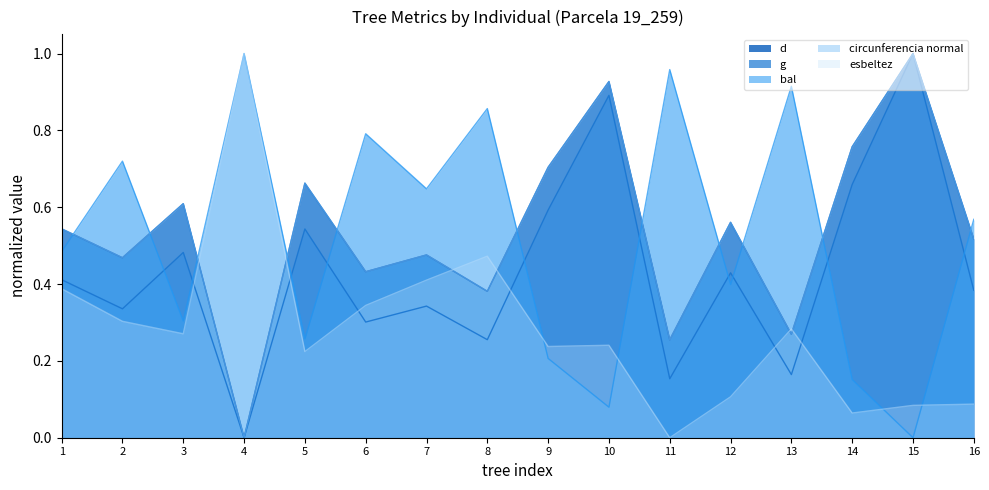

True or false: d has more than 2 interior local peaks.

True